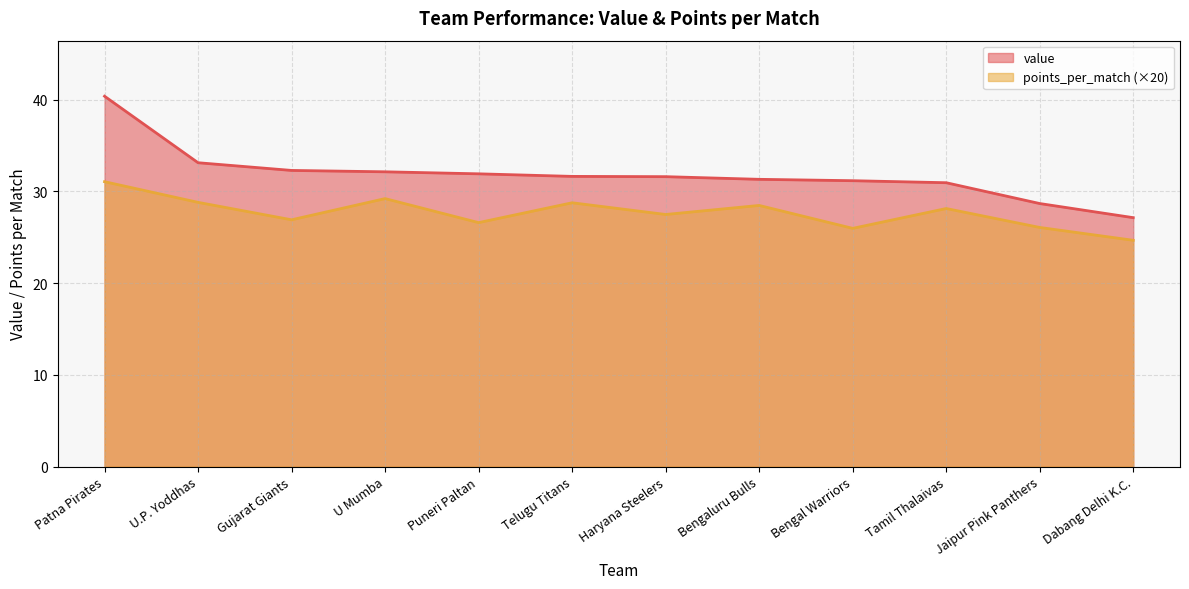

What is the total value across all series at Jaipur Pink Panthers?

54.8